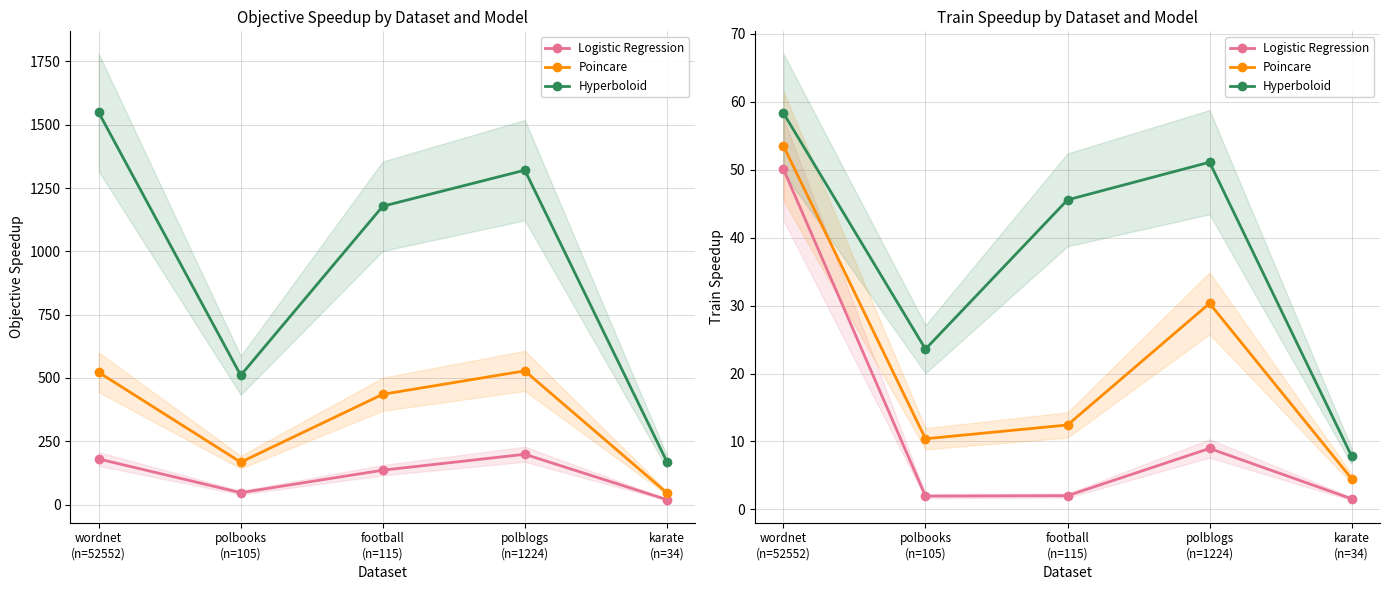

Does the chart display data point markers on the line(s)?

Yes